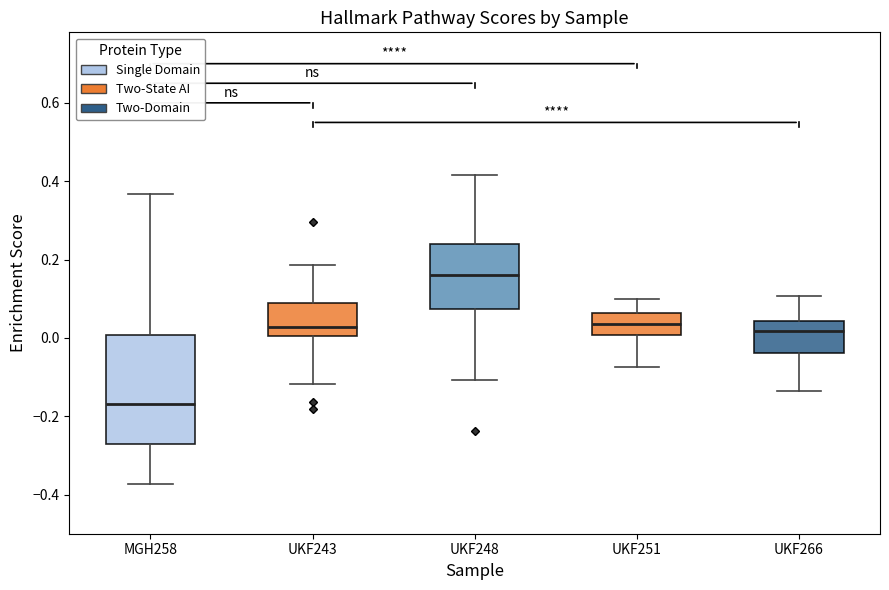

Where is the upper edge of the box for UKF266 on the y-axis? The values are not printed on the chart, so give them approximately, as read against the axis.

0.04